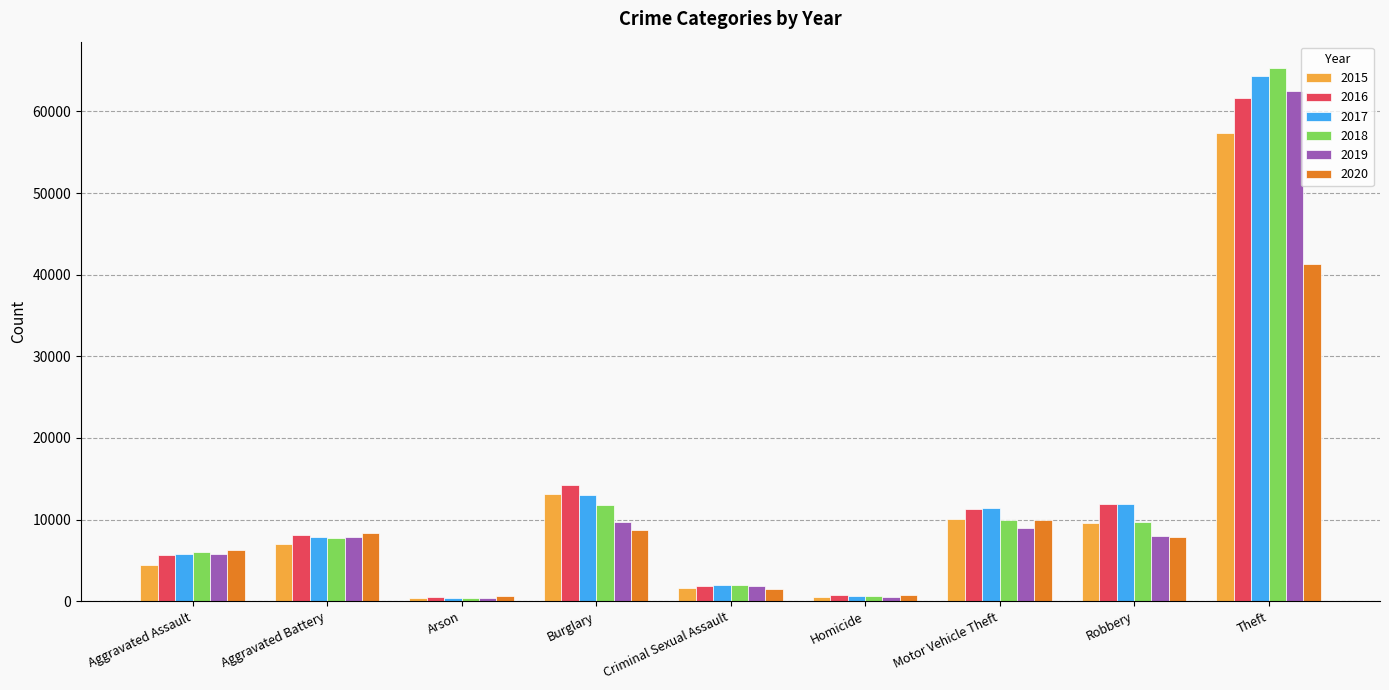

What is the value of the 2019 bar at the 3rd from the left?

376